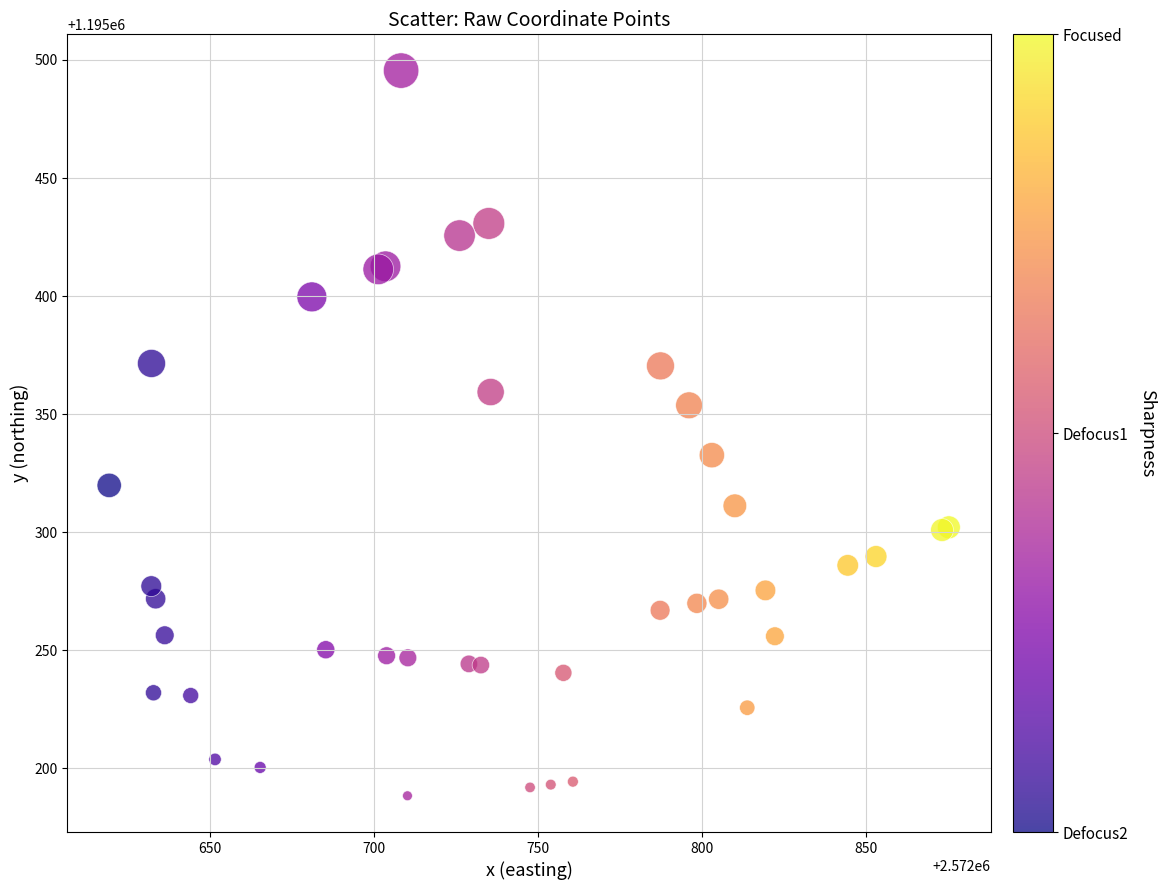

What Y value in the scatter plot is closest to 1195341?

1195332.6